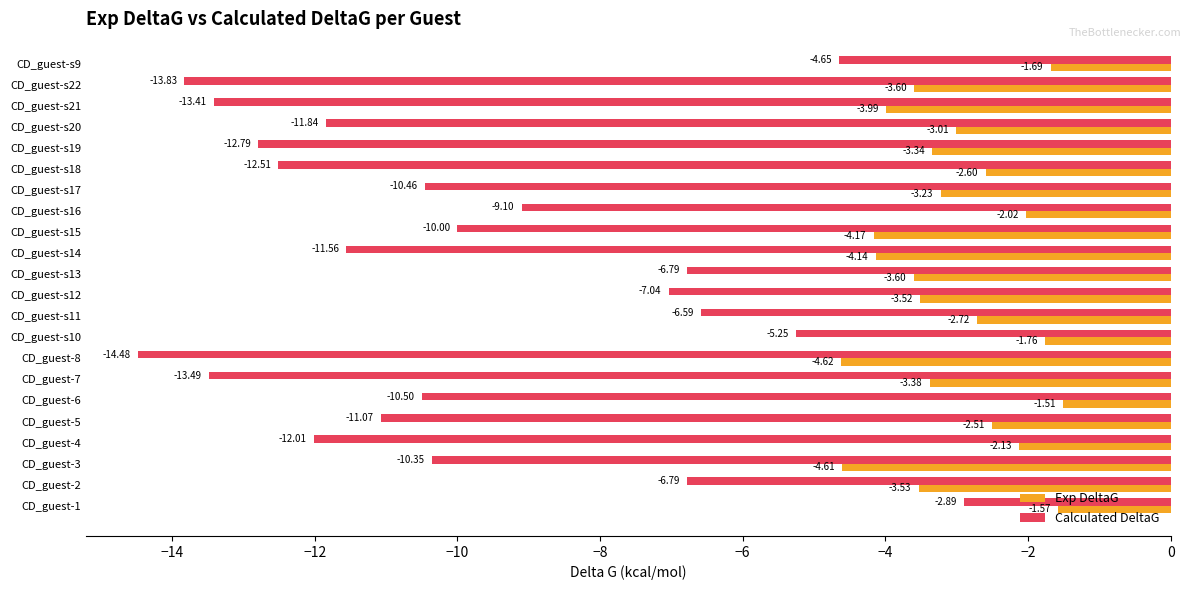

List the series in order of their overall mean, highest first.

Exp DeltaG, Calculated DeltaG